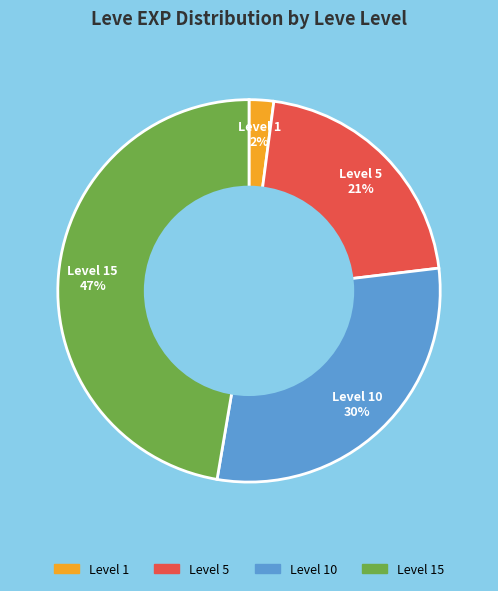

What percentage is the Level 1 2% slice, to the nearest percent?

2%